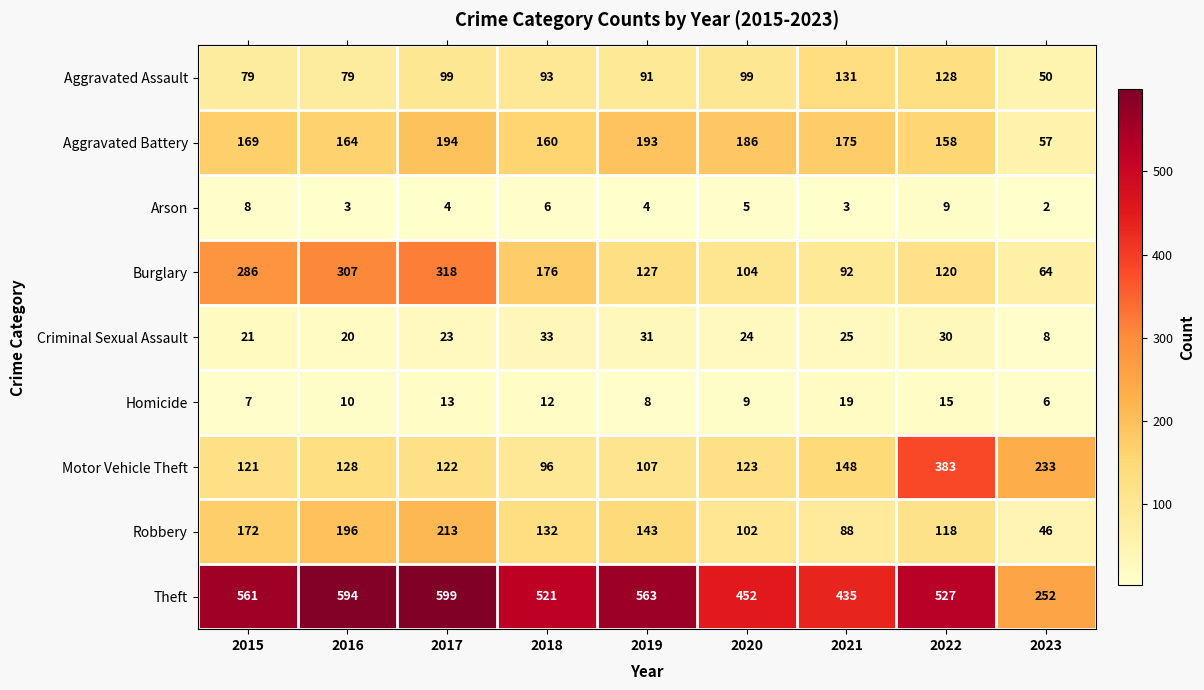

At 2018, list the series in order from smallest to largest.

Arson, Homicide, Criminal Sexual Assault, Aggravated Assault, Motor Vehicle Theft, Robbery, Aggravated Battery, Burglary, Theft